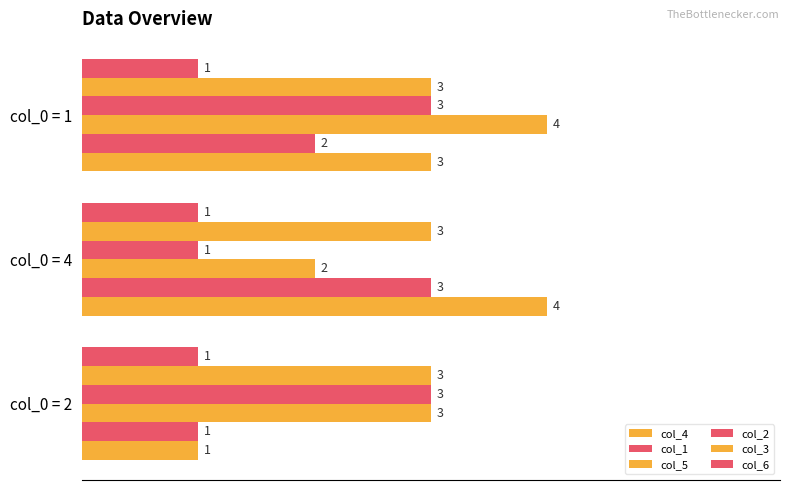

Count the number of categories in the chart.

3